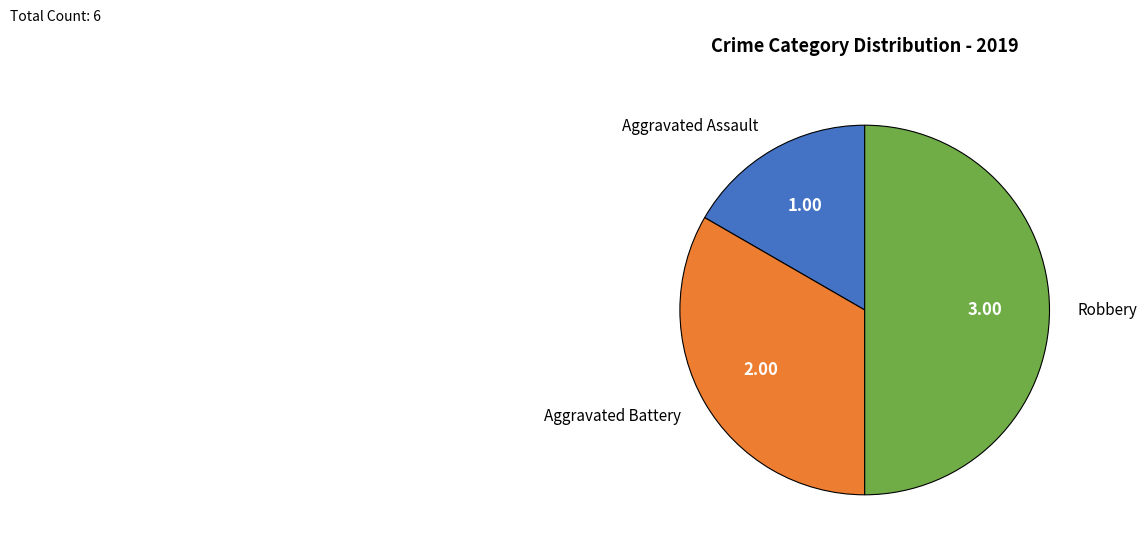

Does Aggravated Assault account for over 50% of the chart?

No